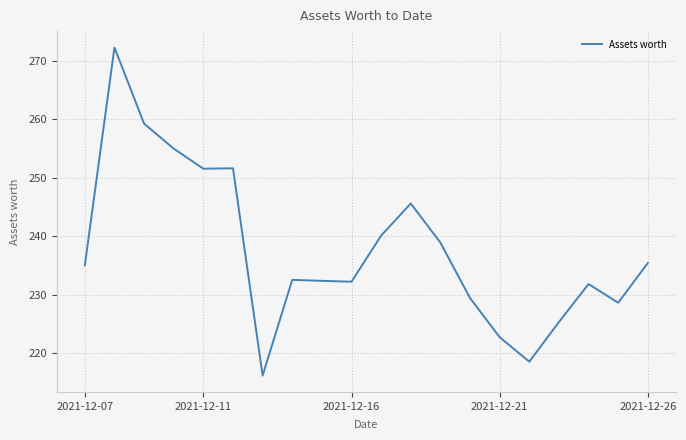

What is the maximum value shown in the chart?

272.3